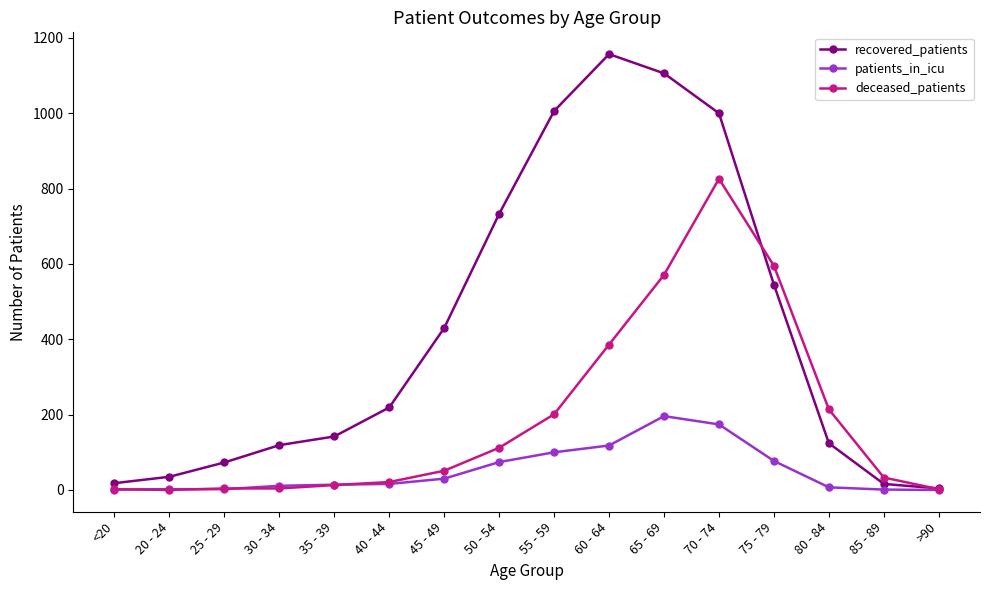

What is the sum of the recovered_patients values at 25 - 29 and 70 - 74?

1073